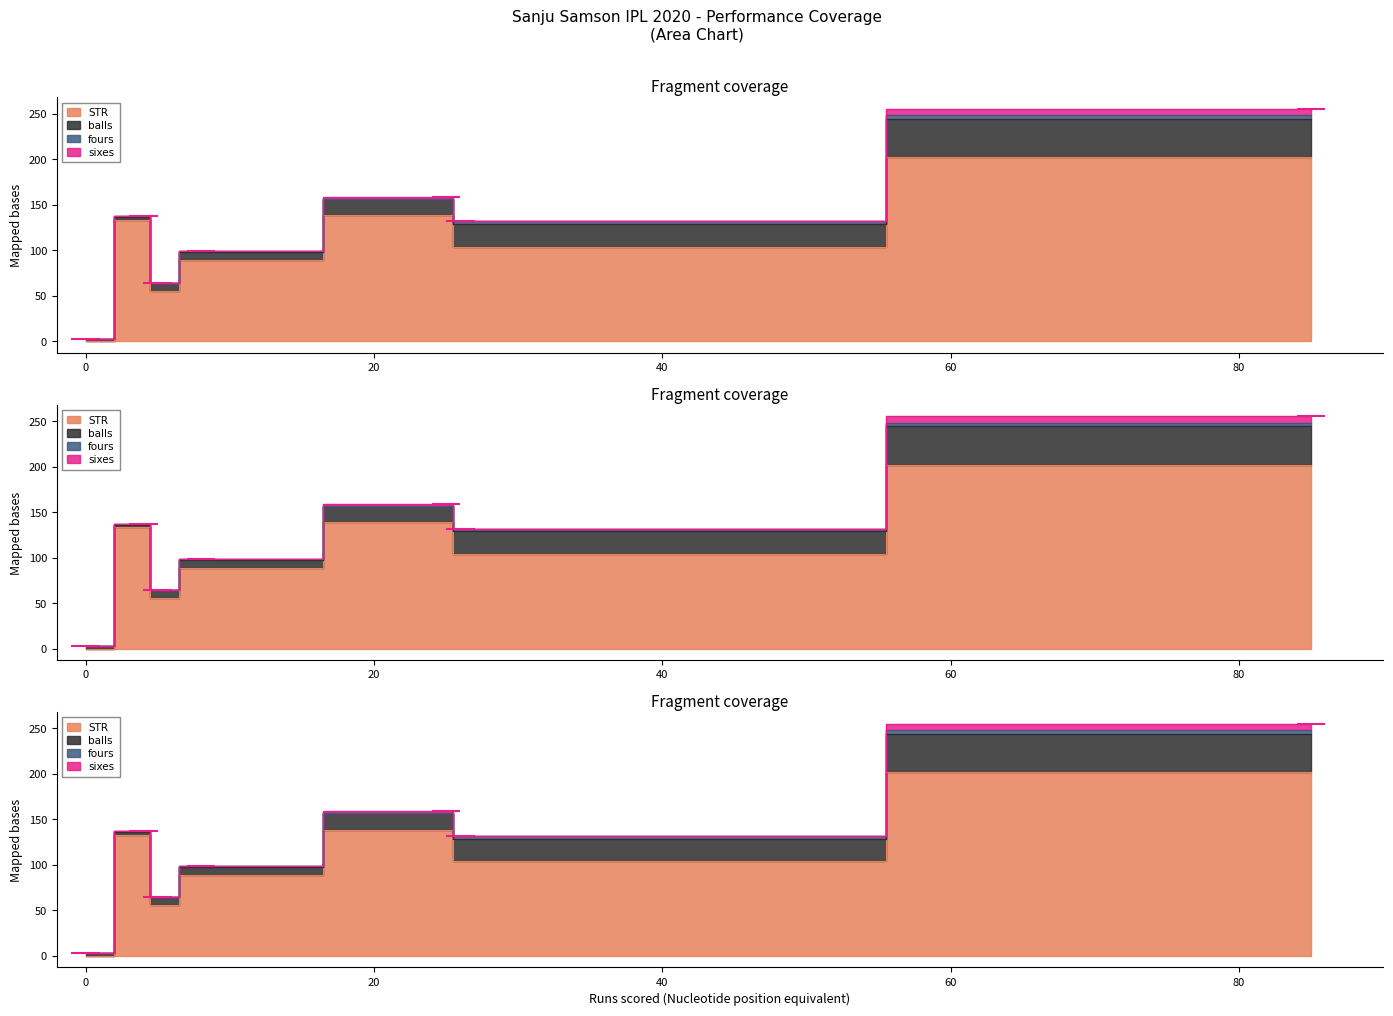

How many positive values does the sixes series have?

2